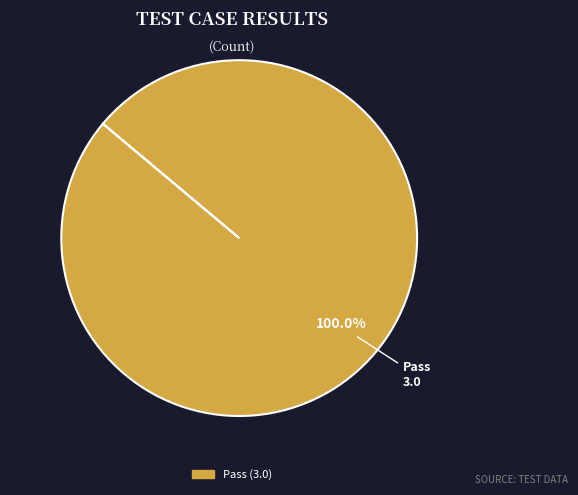

Is there a majority slice in this chart?

Yes